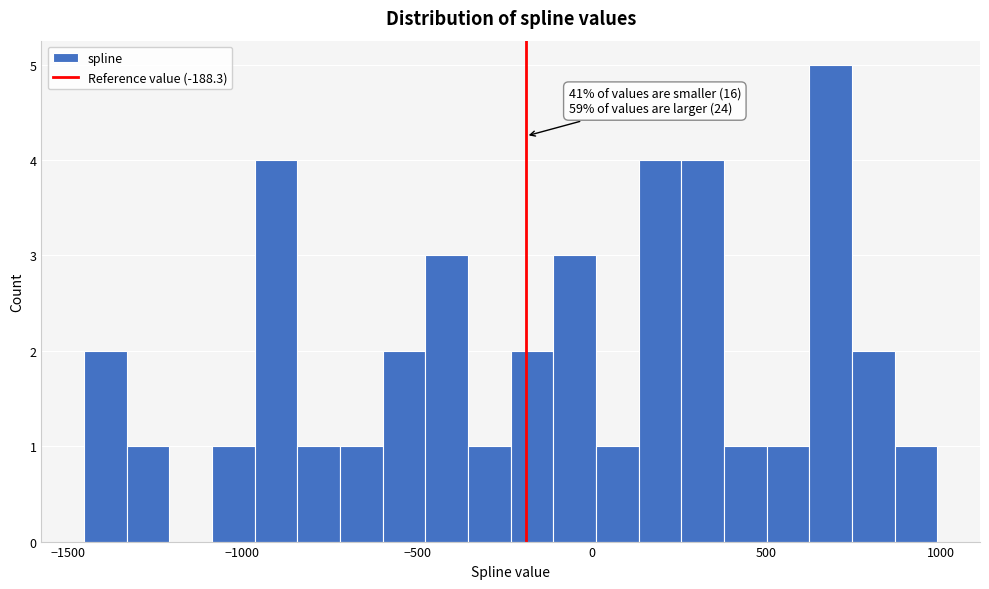

Around what value on the x-axis is the tallest bar? Give the approximate position of its centre, as read against the axis.

700